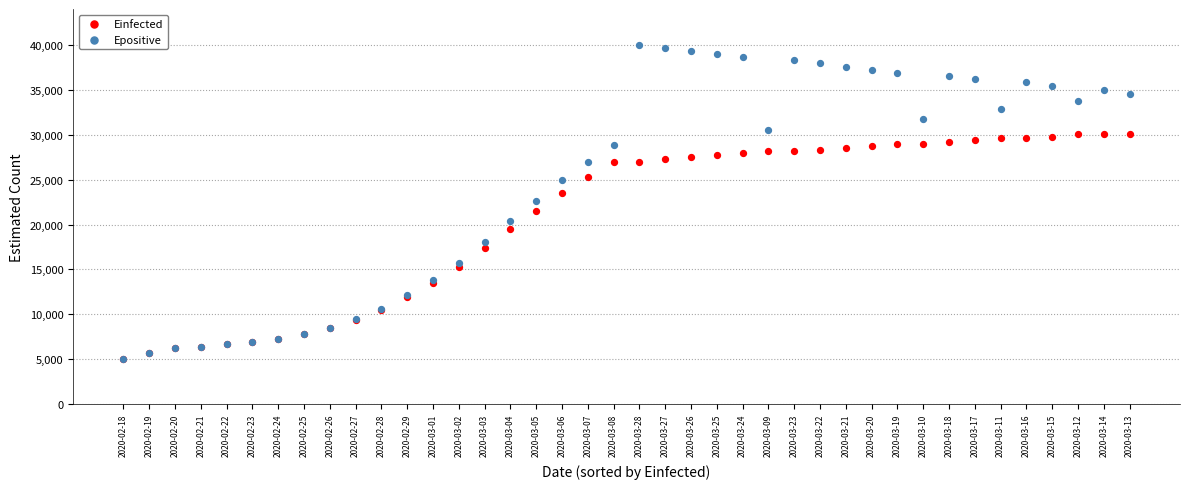

What are all the series names shown in the legend?

Einfected, Epositive